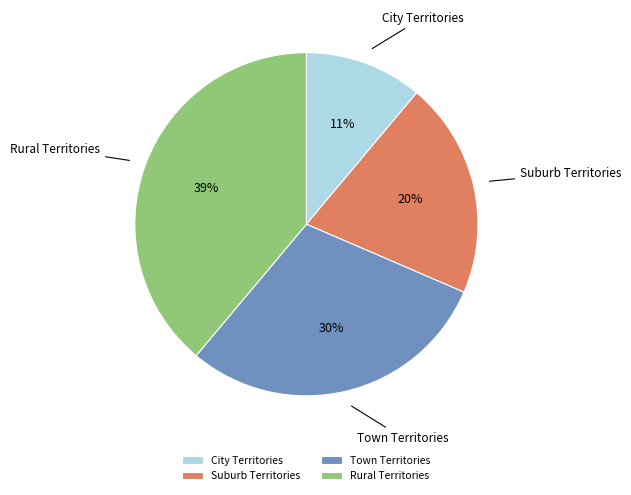

The Town Territories slice represents 36% of the pie. True or false?

False